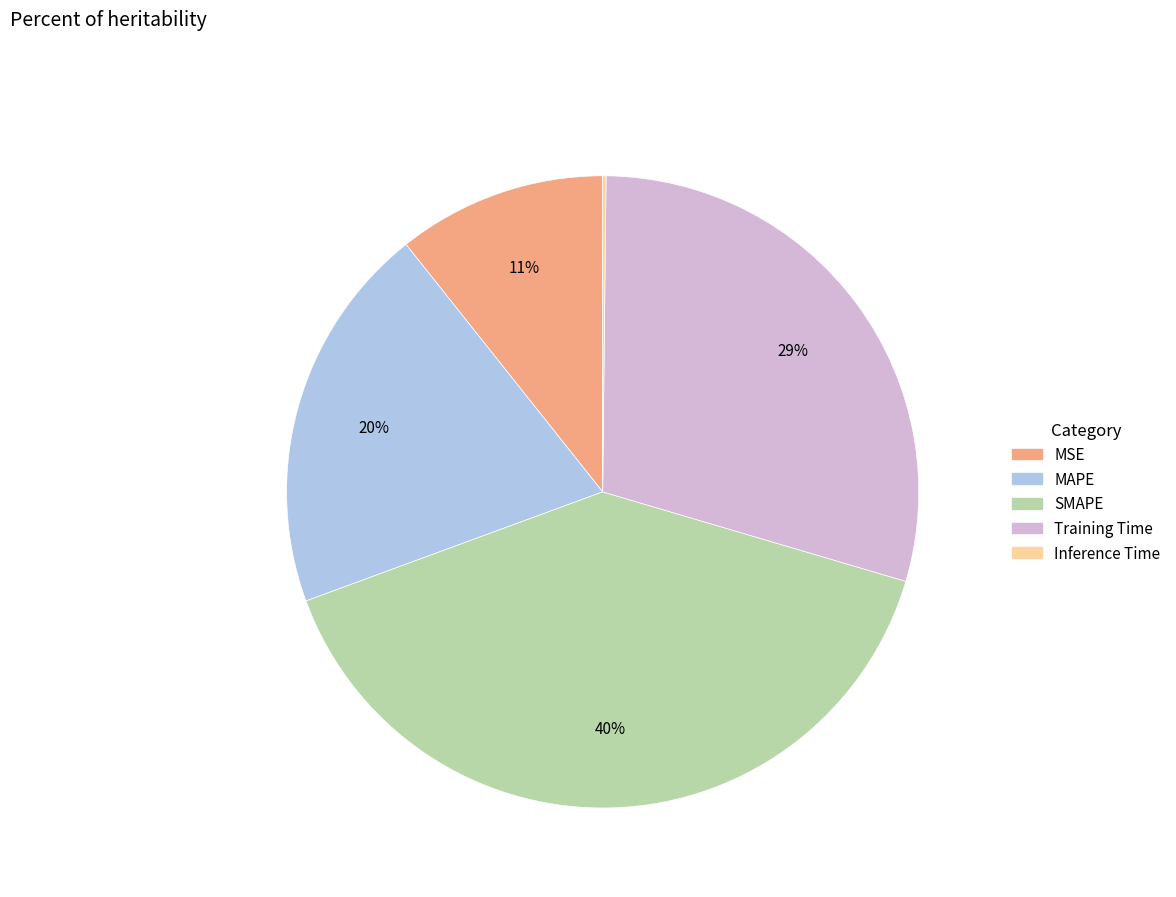

Which slice is the largest?

SMAPE